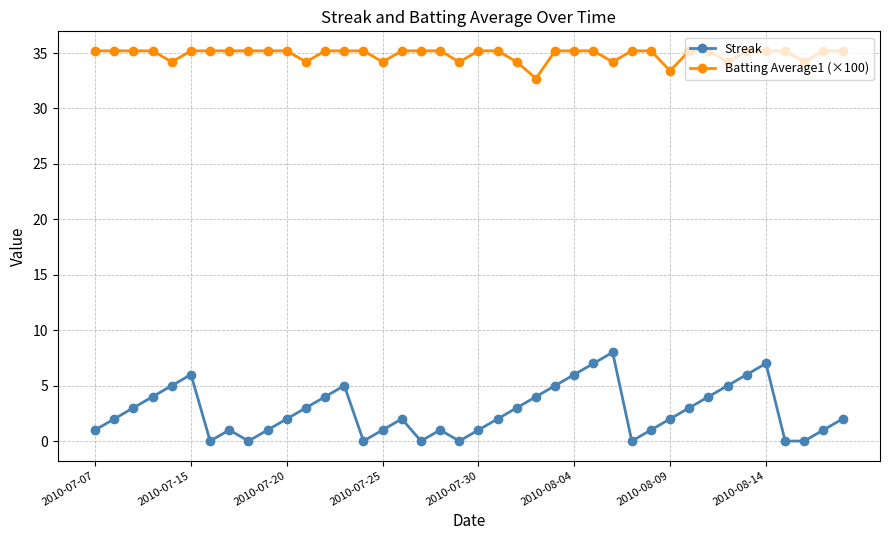

How many data points does each series have?

40